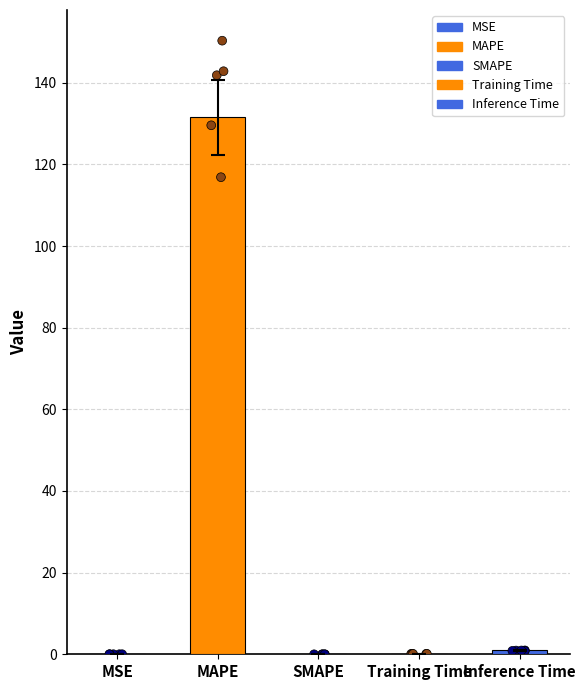

What is the change in value from MAPE to SMAPE?

-131.5